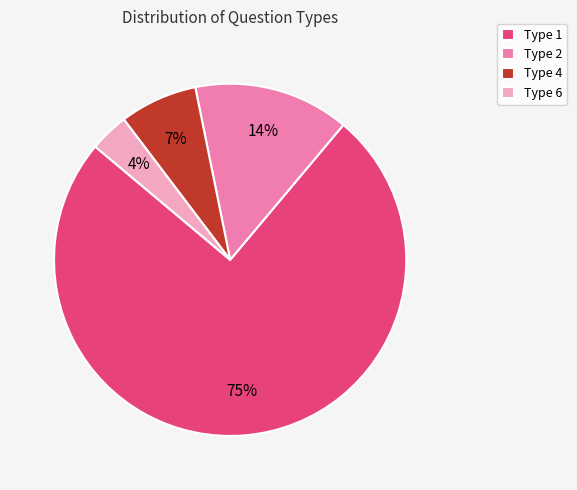

Which has a higher value, Type 1 or Type 4?

Type 1